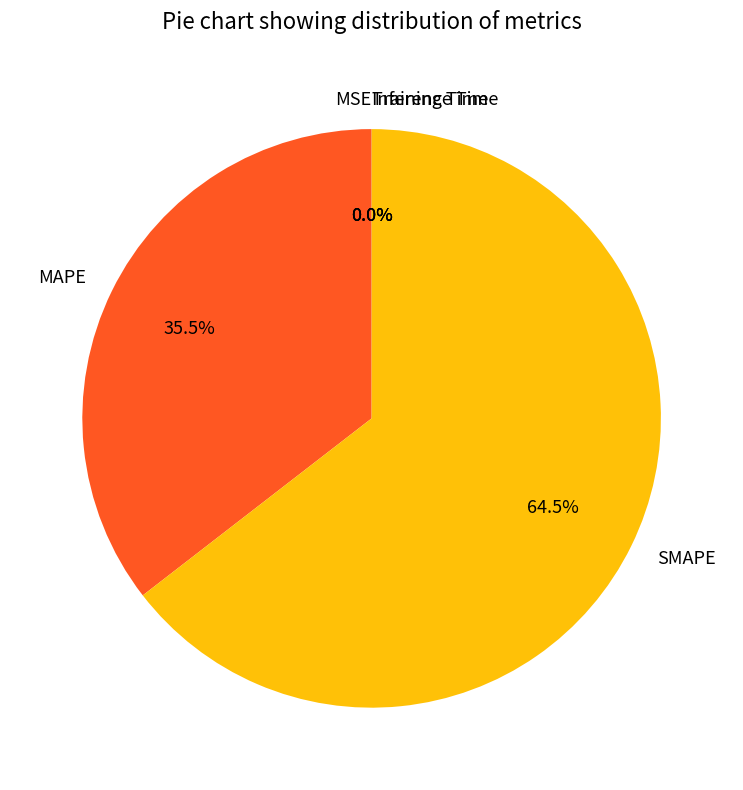

Which slice is the largest?

SMAPE